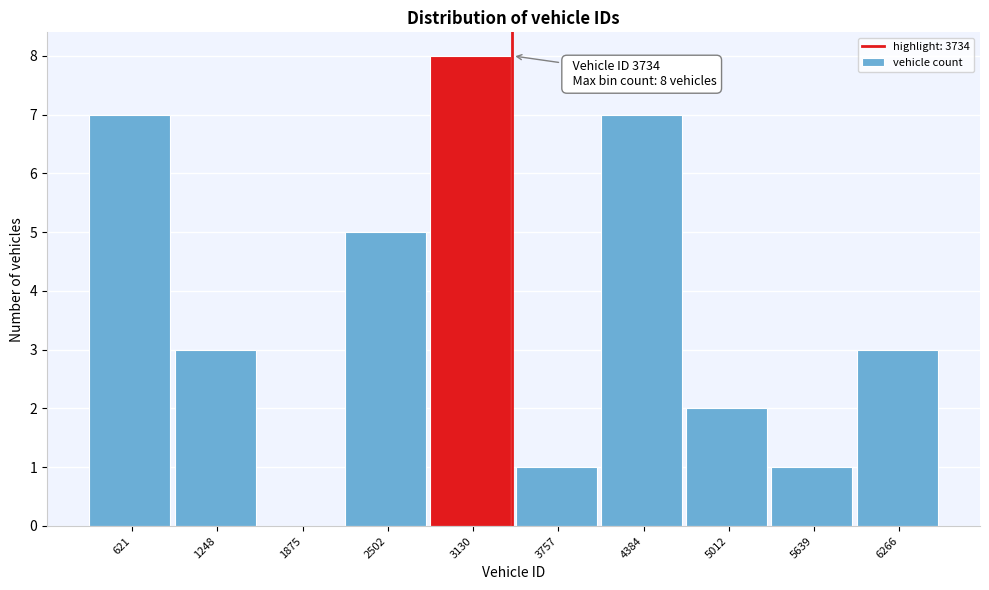

Reading left to right, extract all data points from this chart.

621=7	1248=3	1875=0	2502=5	3130=8	3757=1	4384=7	5012=2	5639=1	6266=3